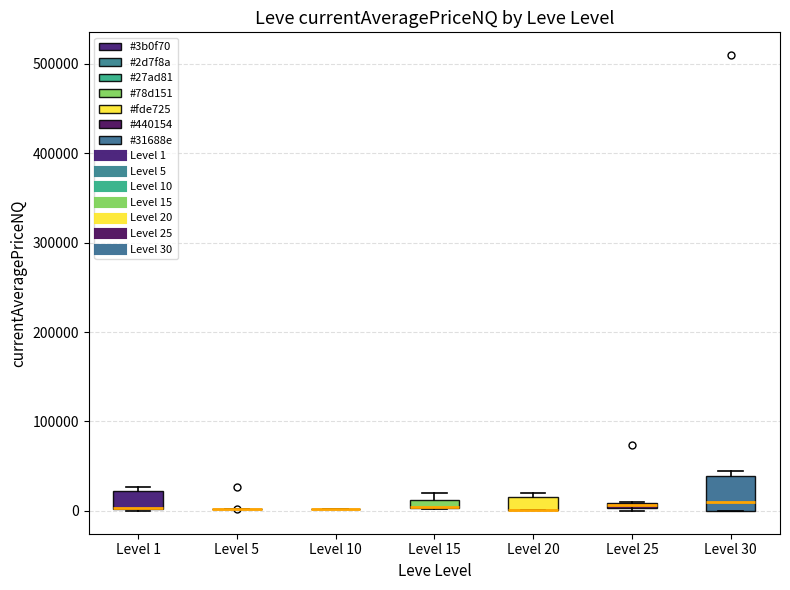

Where is the upper edge of the box for Level 1 on the y-axis? The values are not printed on the chart, so give them approximately, as read against the axis.

20000